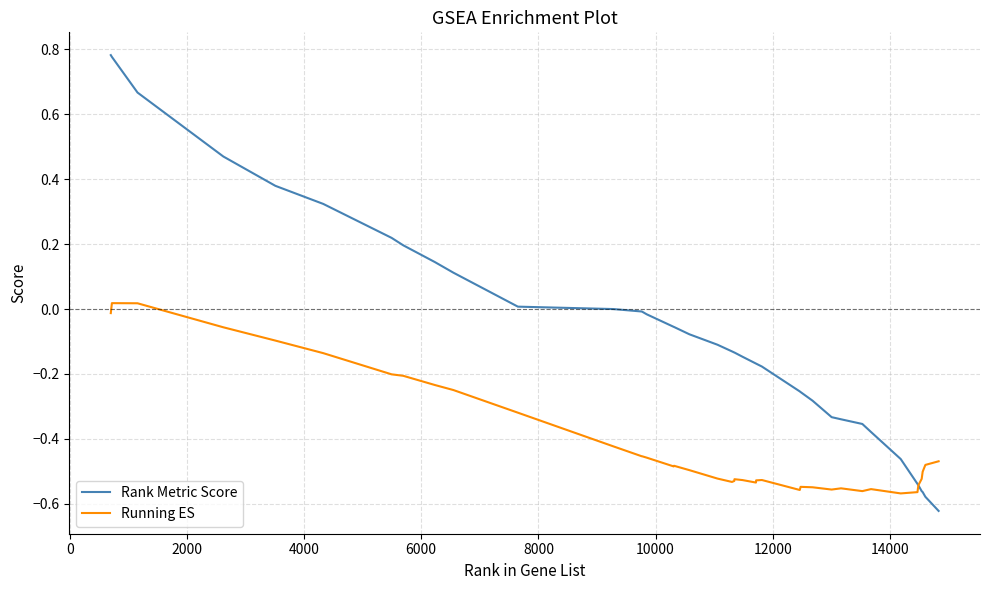

Which series has the largest total across all categories?

Rank Metric Score